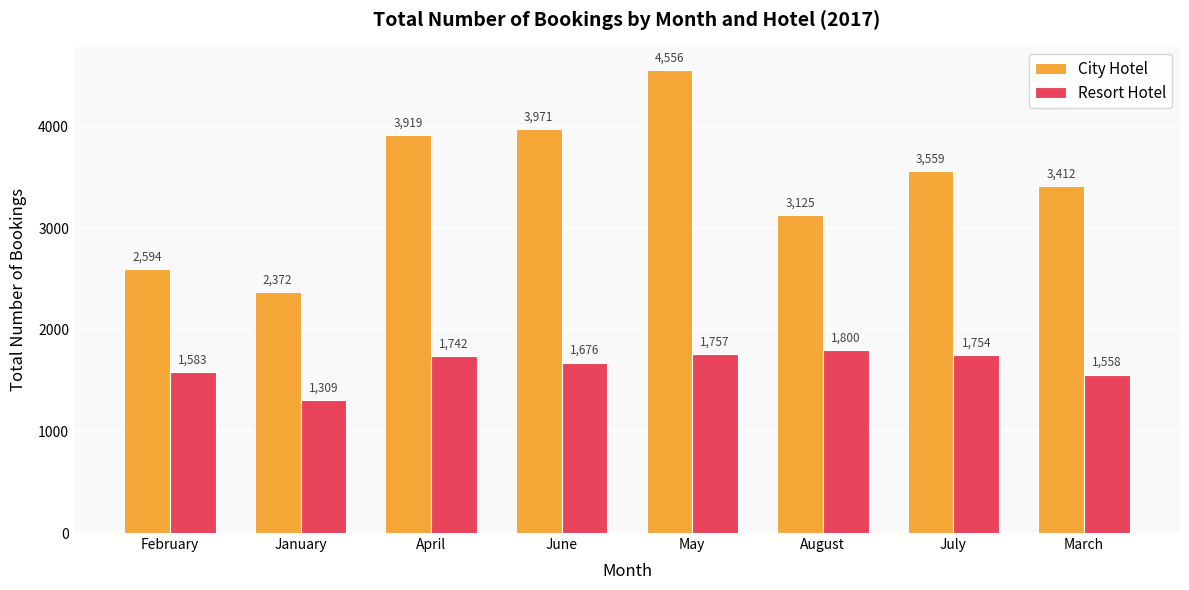

At January, list the series in order from smallest to largest.

Resort Hotel, City Hotel